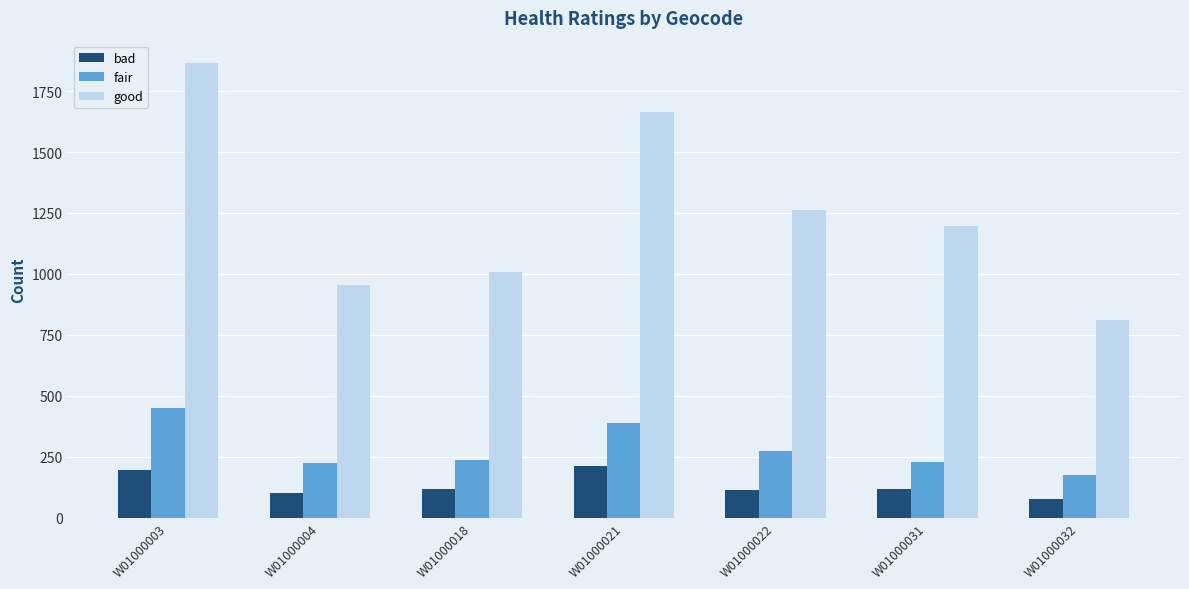

Is the value of bad at W01000004 greater than the value of fair at W01000031?

No